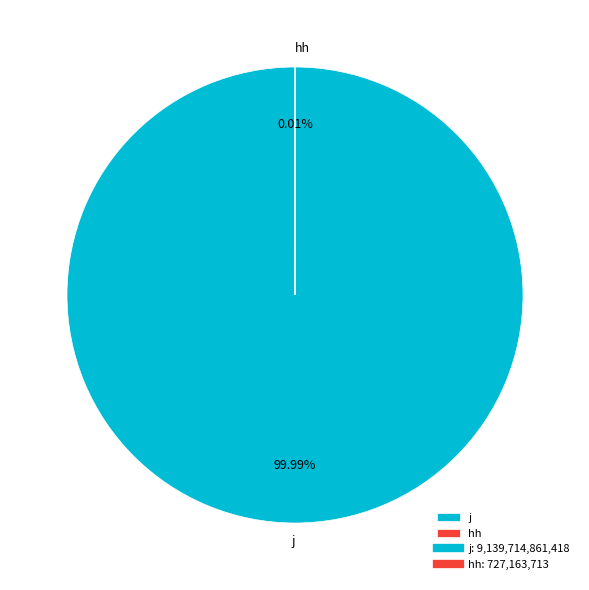

To the nearest percent, what is the difference between the hh and j slice percentages?

100%